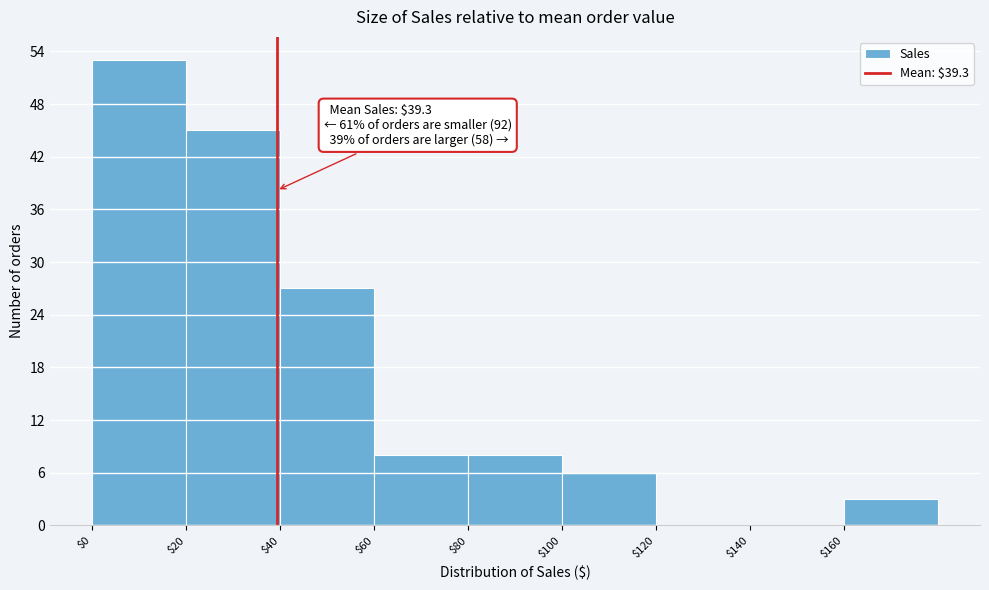

Over which range of the x-axis is the bar tallest?

0 to 20